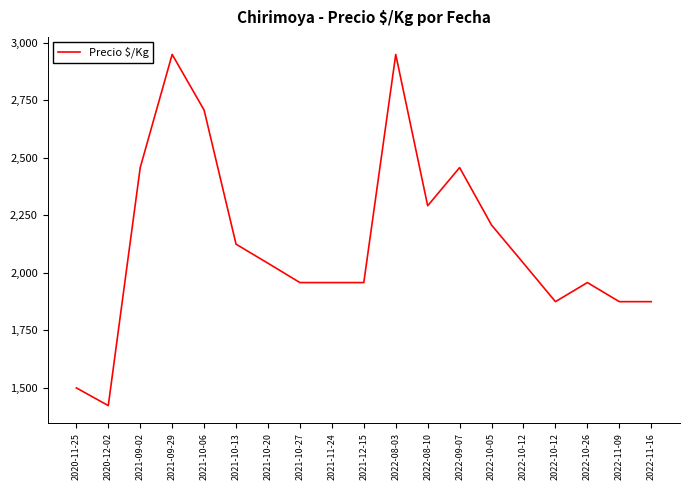

Does the chart have visible grid lines?

No